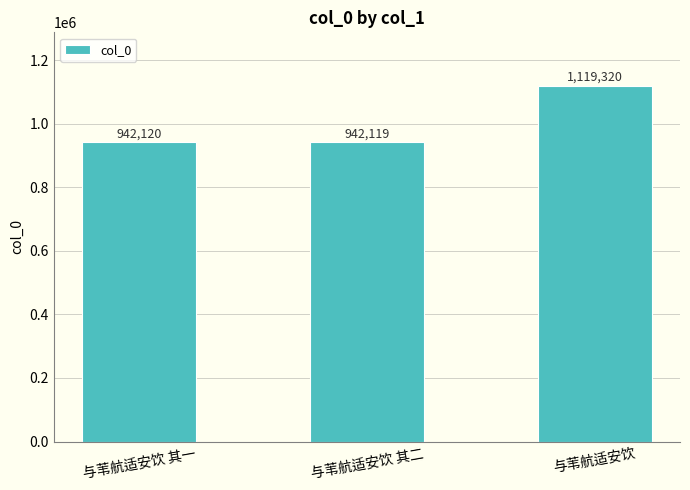

Approximately how many times larger is the value at 与苇航适安饮 其二 compared to 与苇航适安饮?

0.8